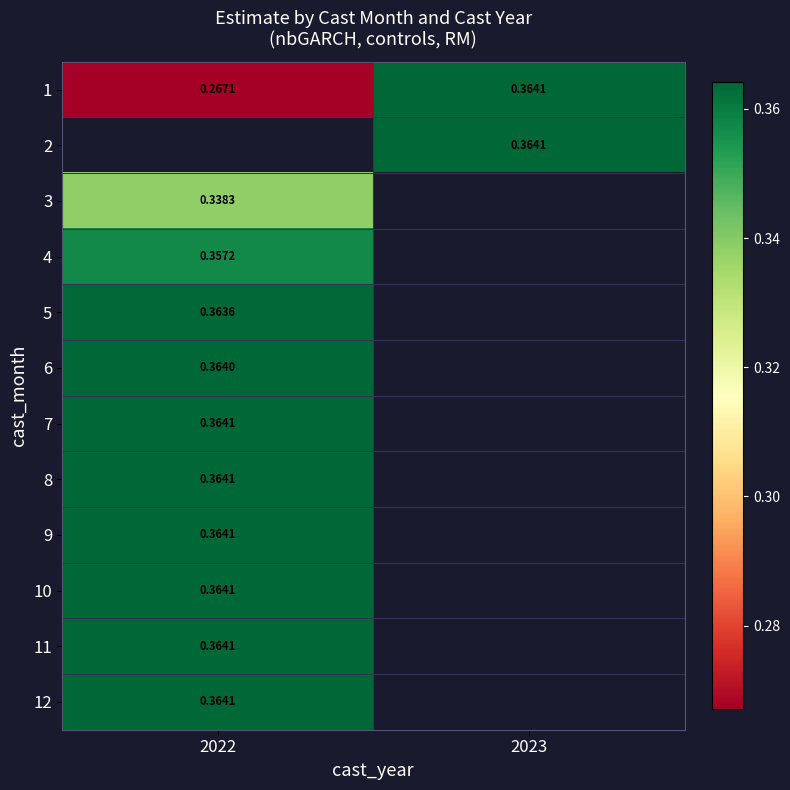

Which category has the lowest value in the 2 series?

2022